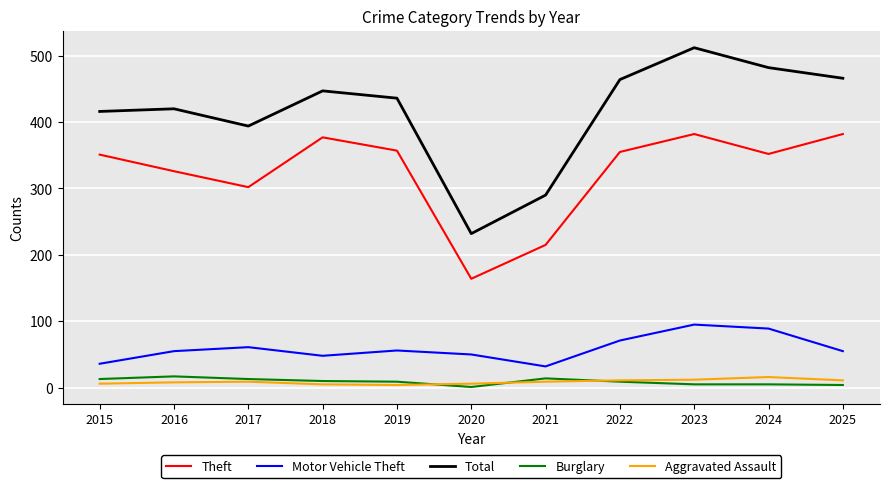

How many categories are shown in the chart?

11